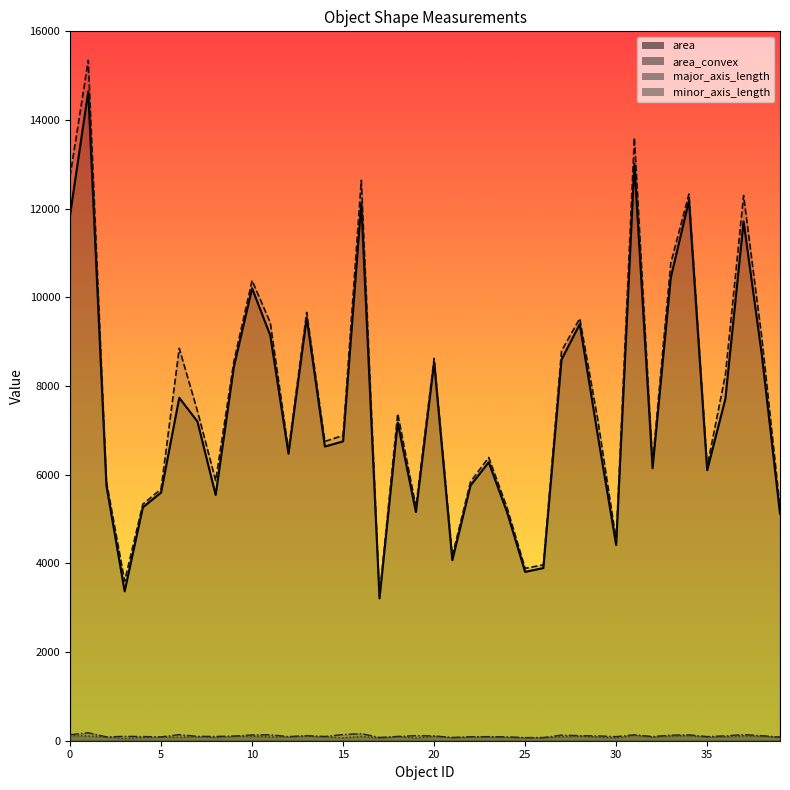

At which label is area closest to 8928?

11